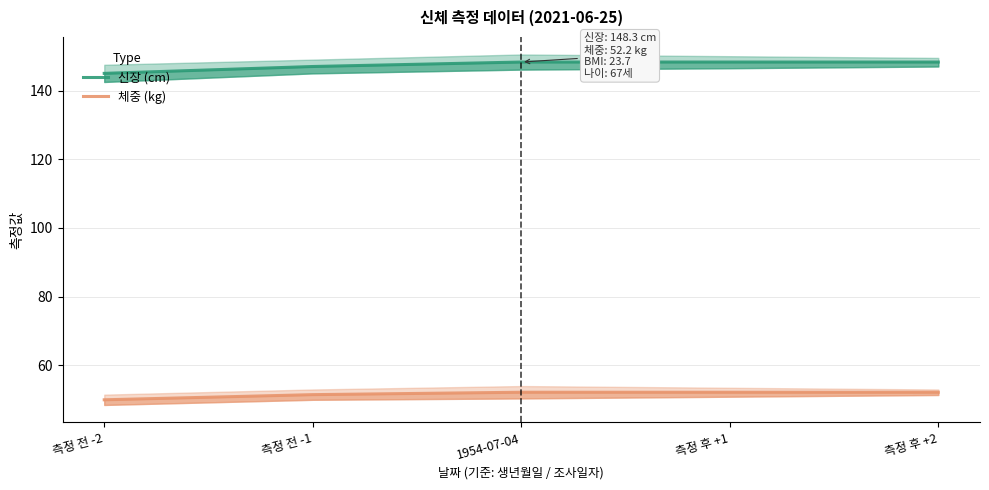

True or false: 신장 (cm) and 체중 (kg) intersect in this chart.

False